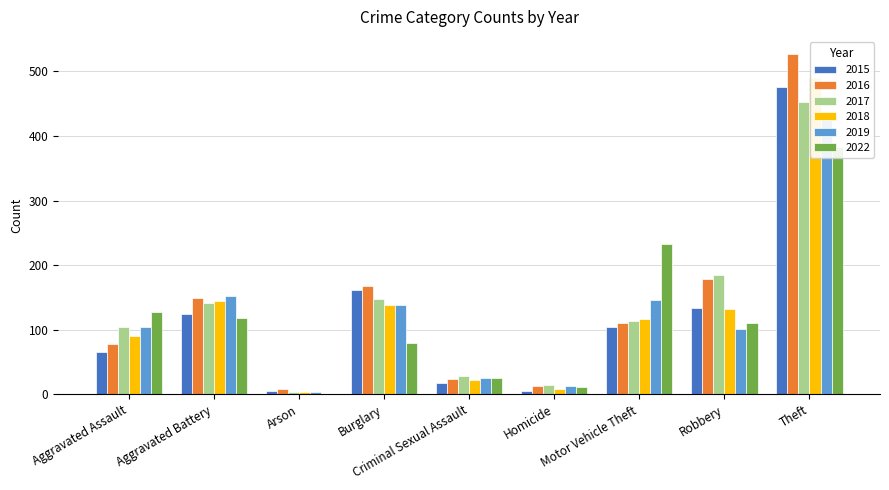

What is the difference between the second highest and minimum values in the 2022 series?

232